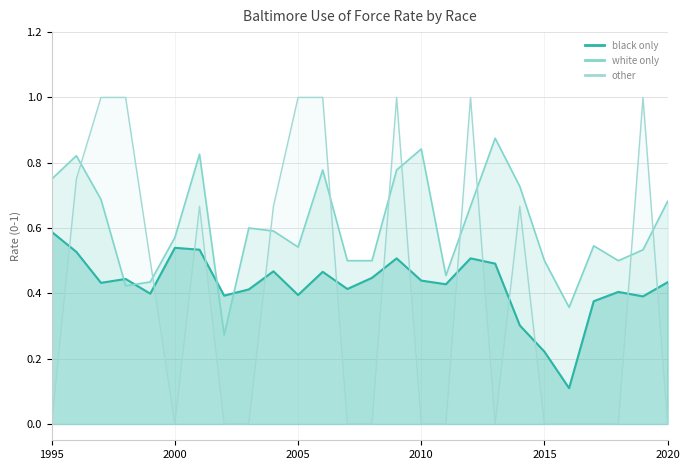

The other series shows -0.4 at 2016. True or false?

False